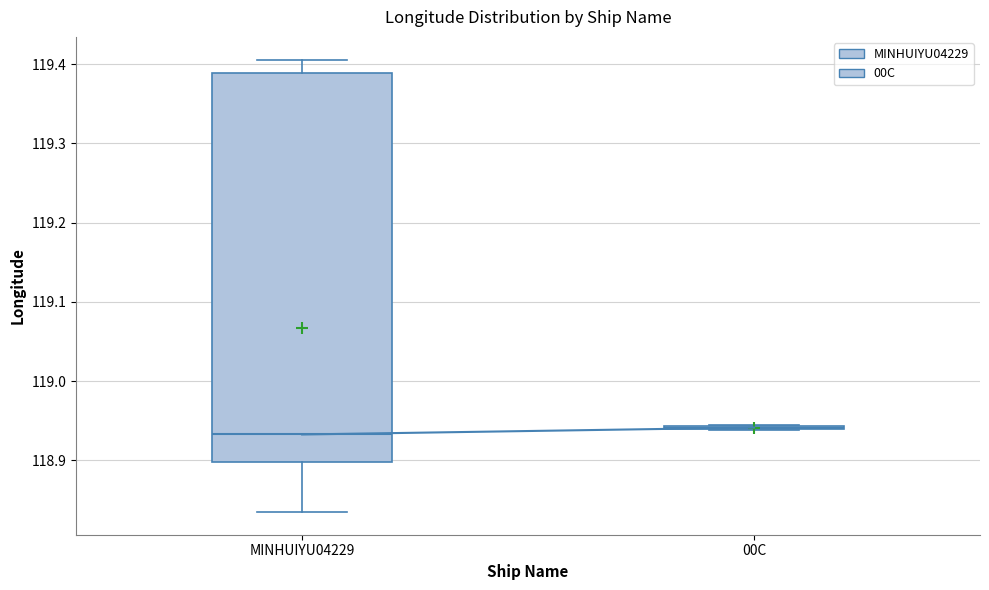

Reading left to right, read every box against the y-axis: the position of its median line, the range the box covers, and the ends of its whiskers. The values are not printed on the chart, so give them approximately, as read against the axis.

MINHUIYU04229: median 118.93, box 118.90 to 119.39, whiskers 118.83 to 119.41
00C: box collapsed to a line at 118.94, whiskers 118.94 to 118.94